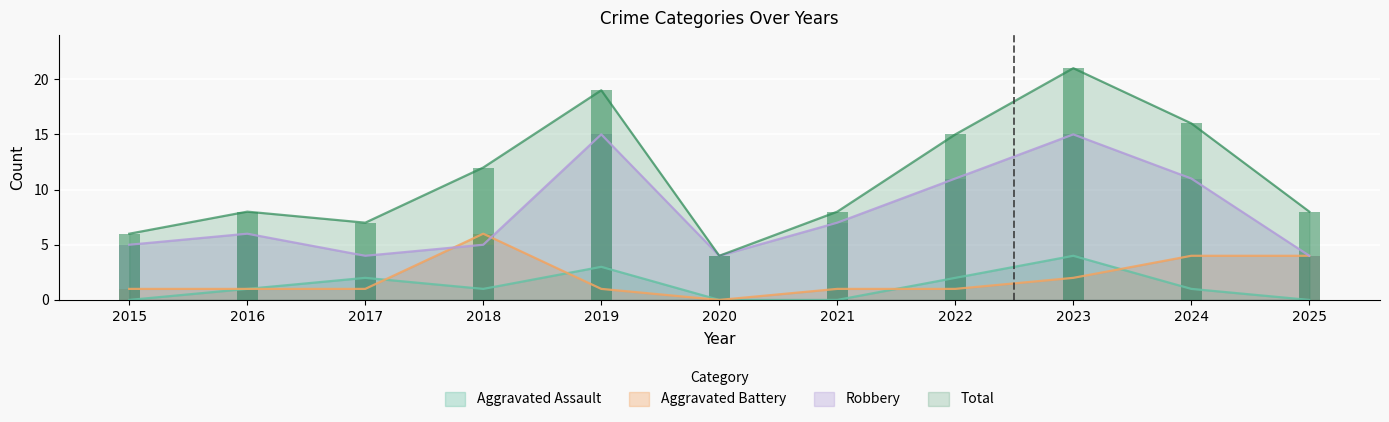

Read the Aggravated Battery value at 2018.

6